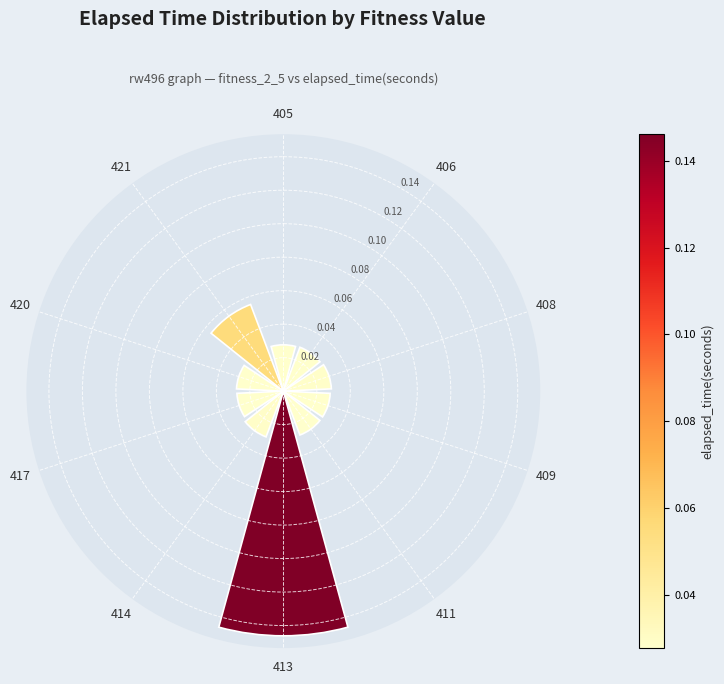

What is the sum of all values?

0.4